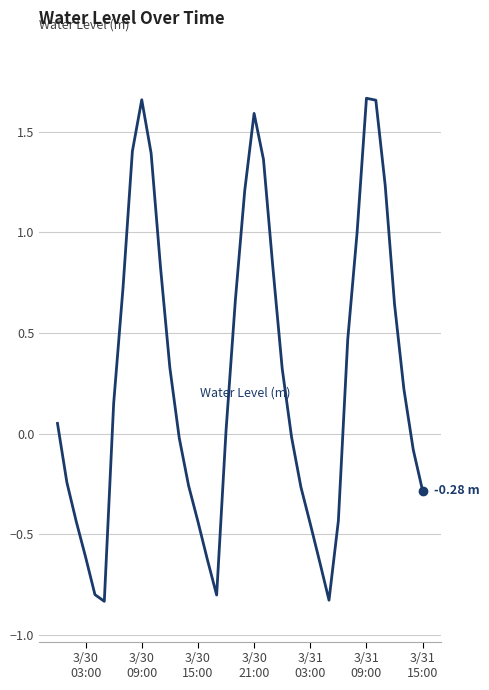

What is the difference between the maximum and minimum values?

2.5